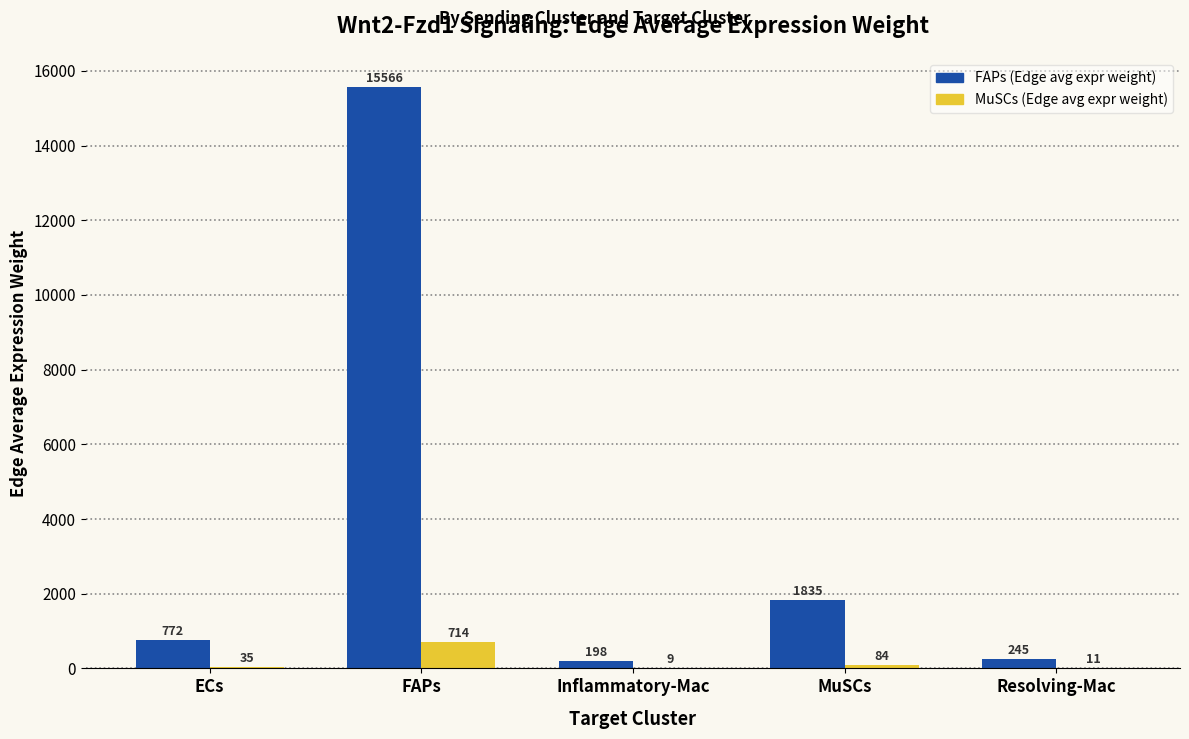

Is the value of MuSCs (Edge avg expr weight) at ECs greater than the value of FAPs (Edge avg expr weight) at ECs?

No